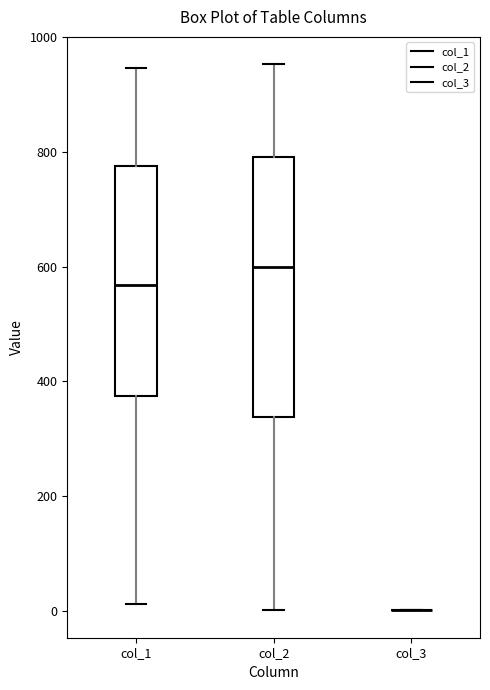

Comparing the boxes themselves (not the whiskers), which one is the tallest?

col_2